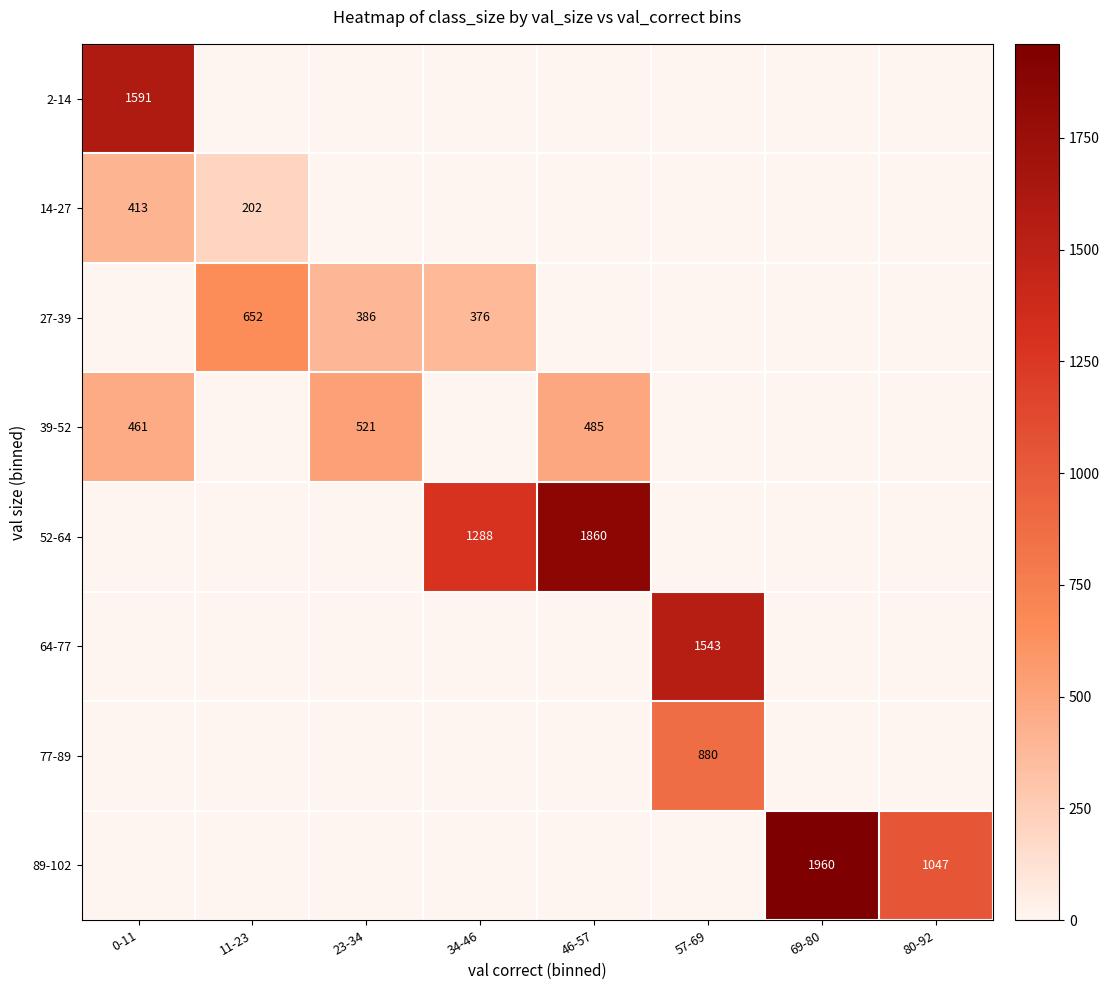

What is the total value across all series at 57-69?

2423